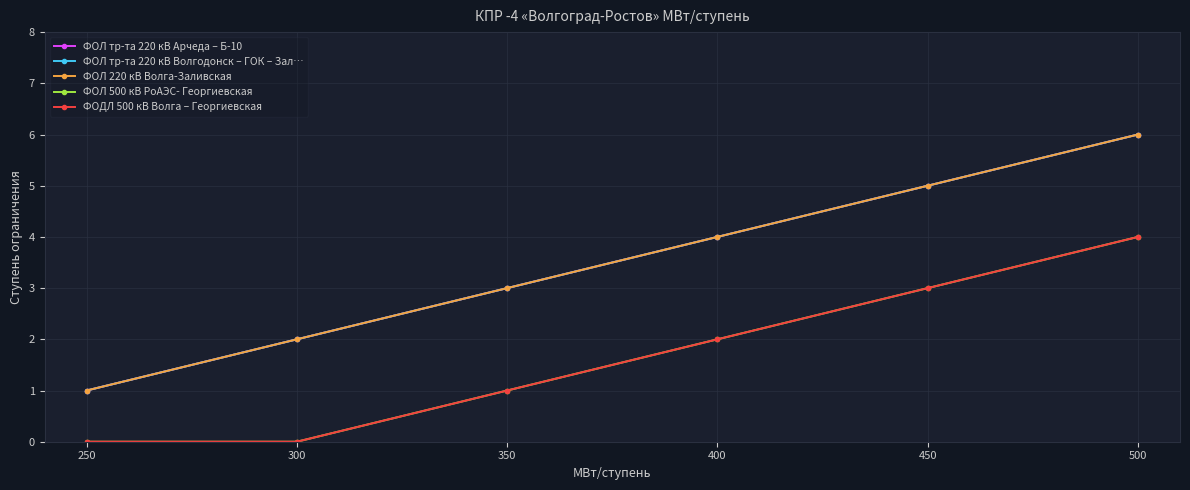

Does the chart have visible grid lines?

Yes